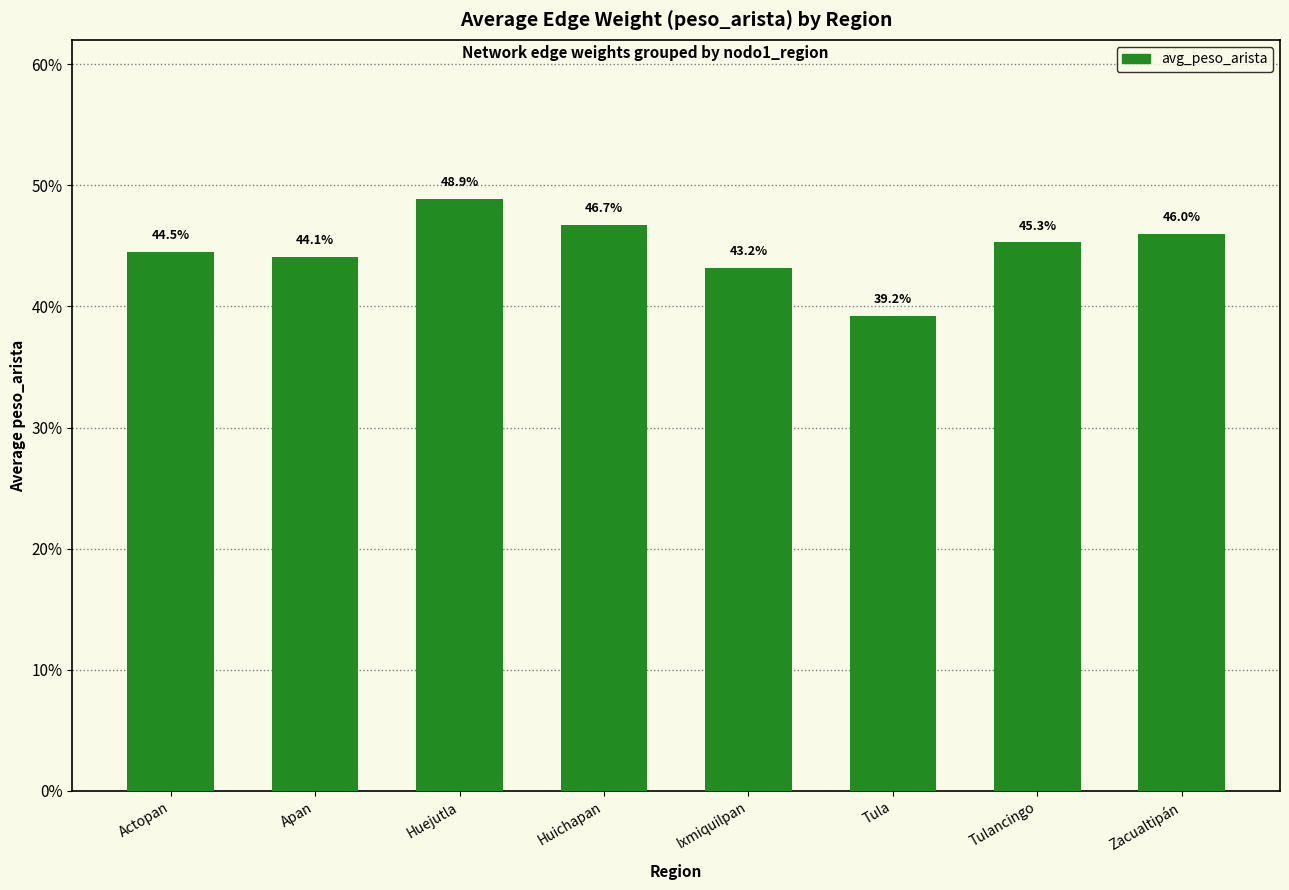

List the labels in order of value, largest first.

Huejutla, Huichapan, Zacualtipán, Tulancingo, Actopan, Apan, Ixmiquilpan, Tula